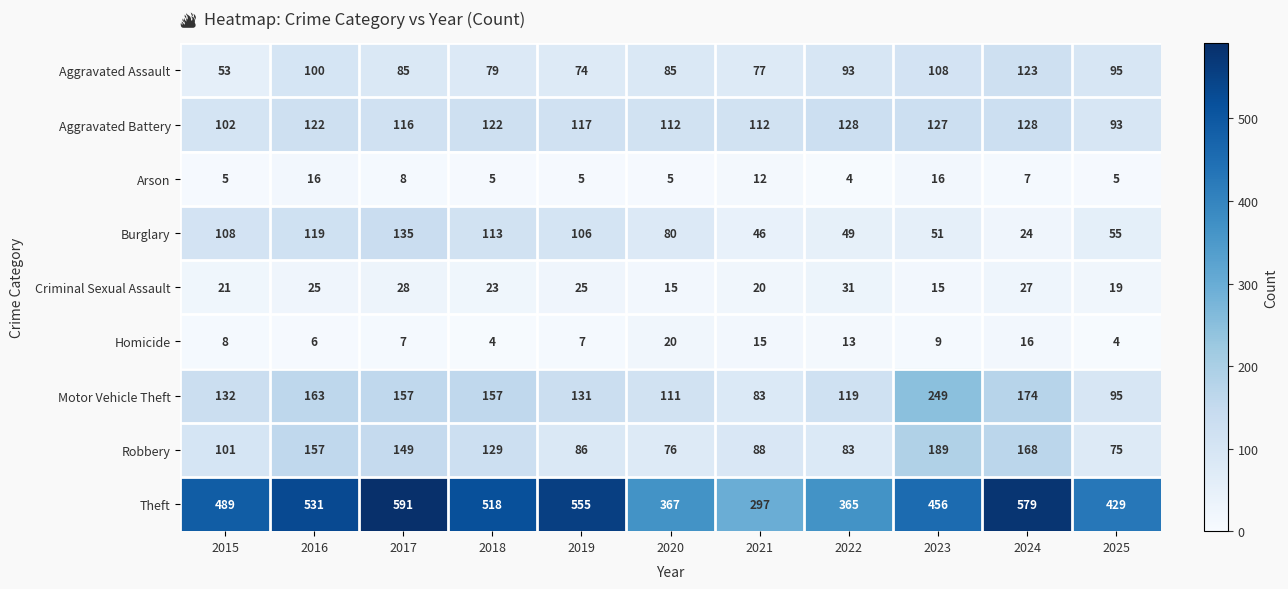

At which label does Burglary reach its peak?

2017